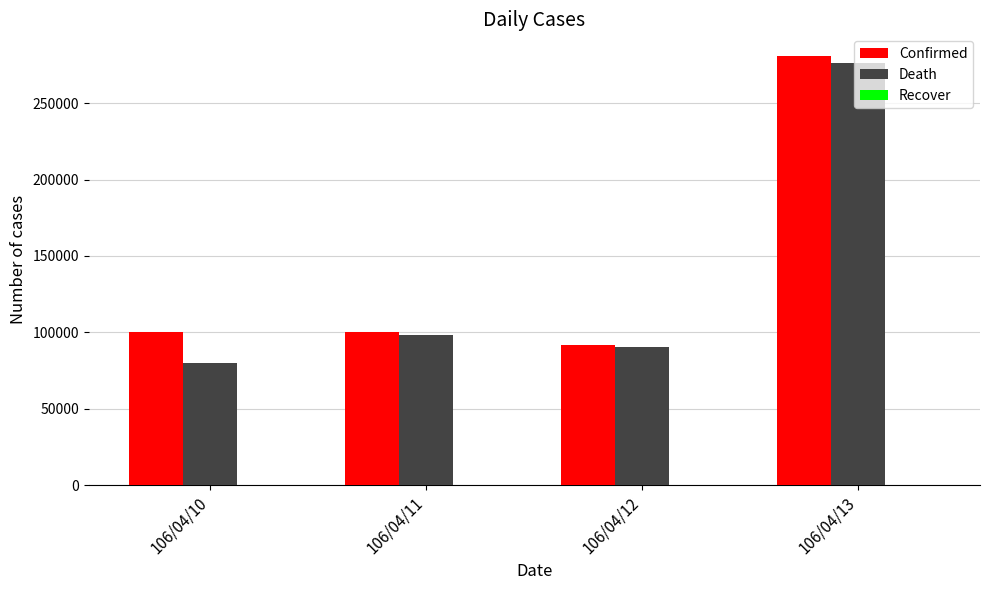

What is the greatest value displayed?

281000